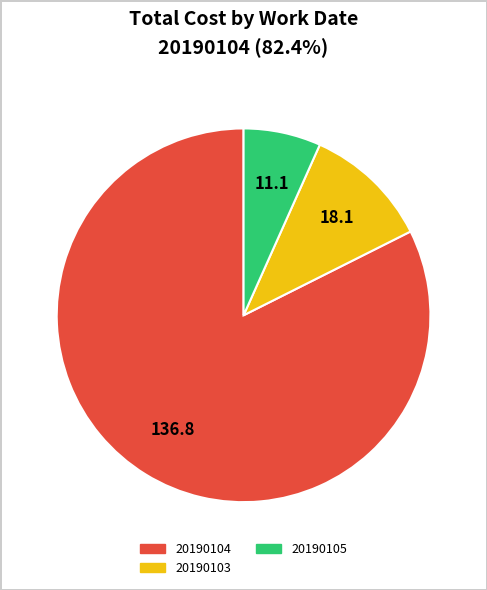

Is there any slice that represents more than half of the pie?

Yes